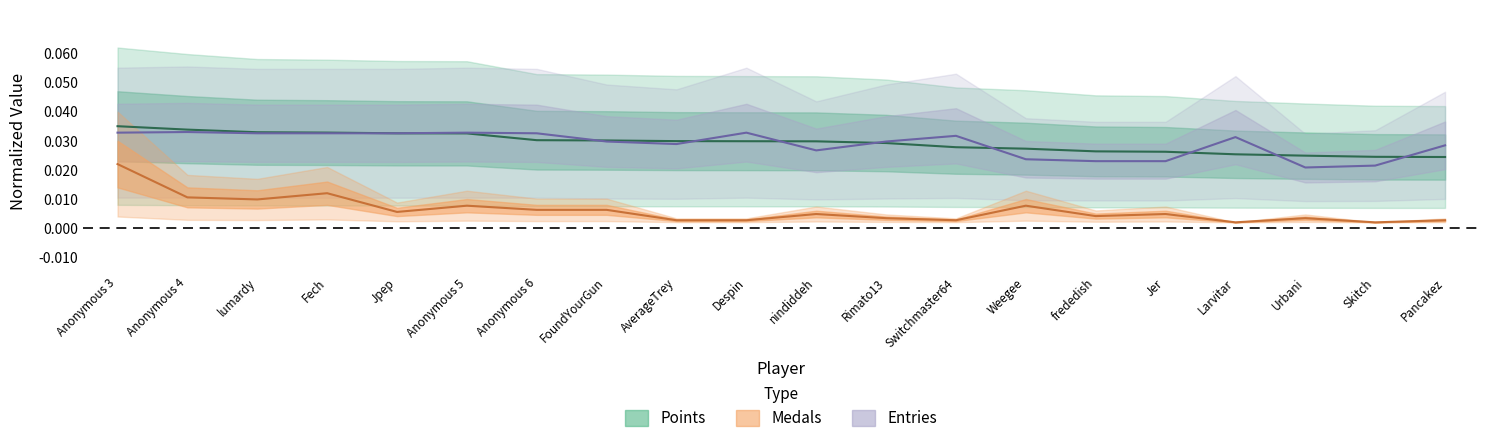

What position from the right is Switchmaster64?

8